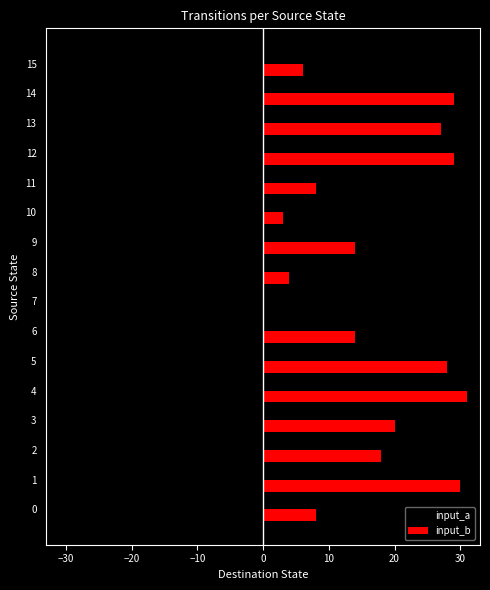

Between 1 and 14, which series saw the biggest shift?

input_a